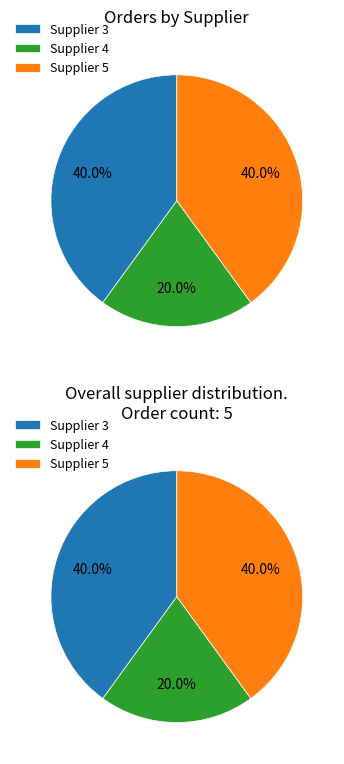

Does Supplier 3 represent more than half of the total?

No